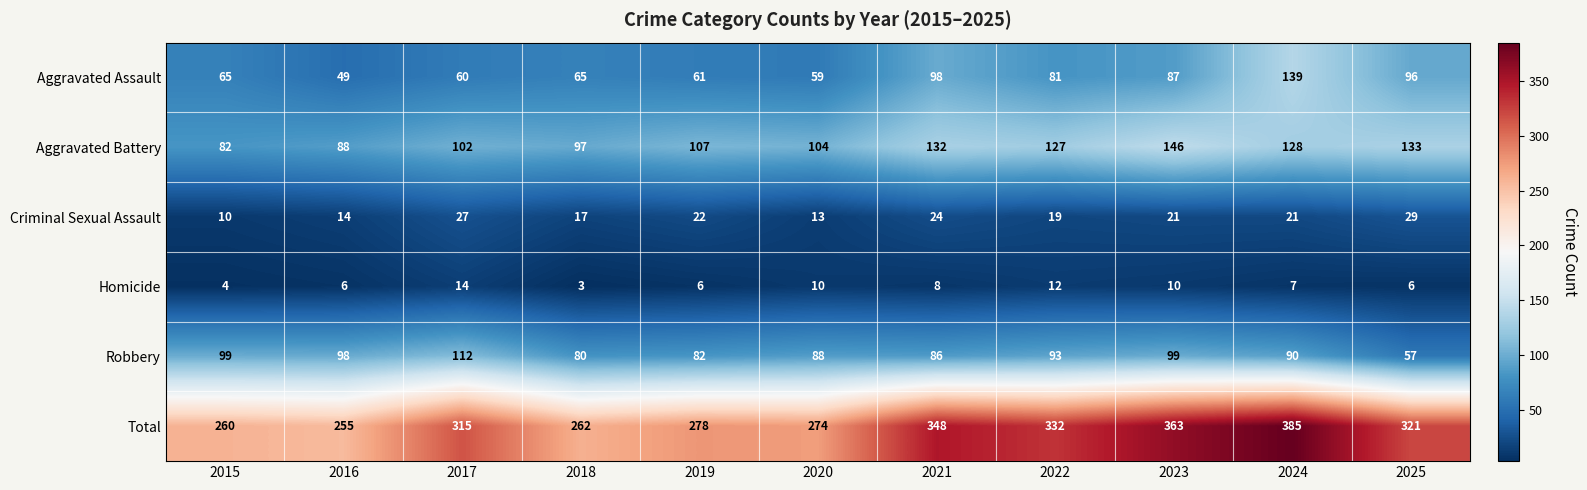

What is the approximate value of Homicide at 2020, to the nearest 10?

10